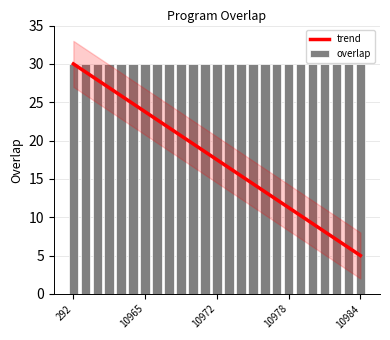

True or false: trend has a value of 9.8 at 292.

False